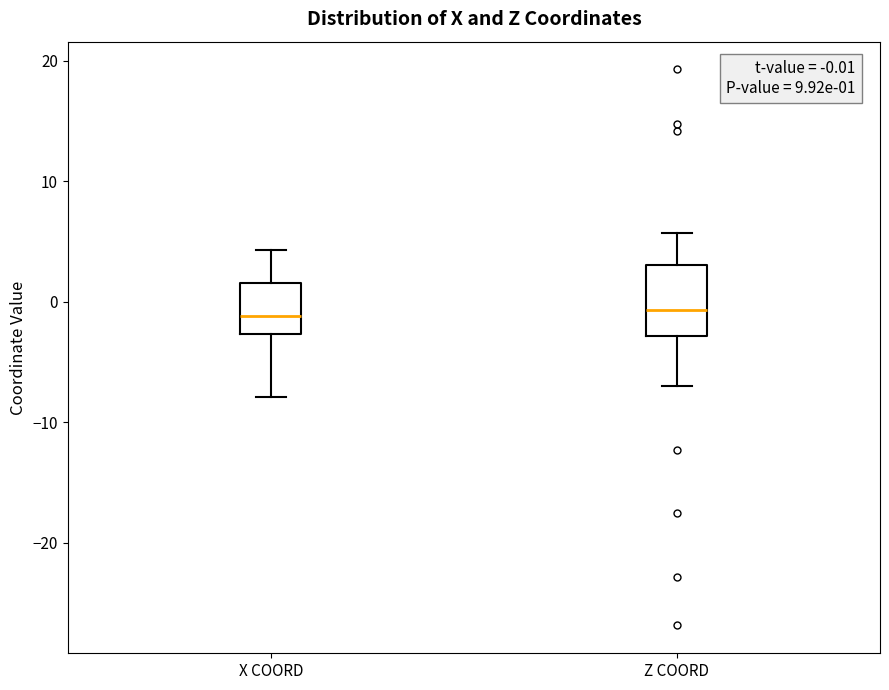

Which box is the tallest, from its lower edge to its upper edge?

Z COORD